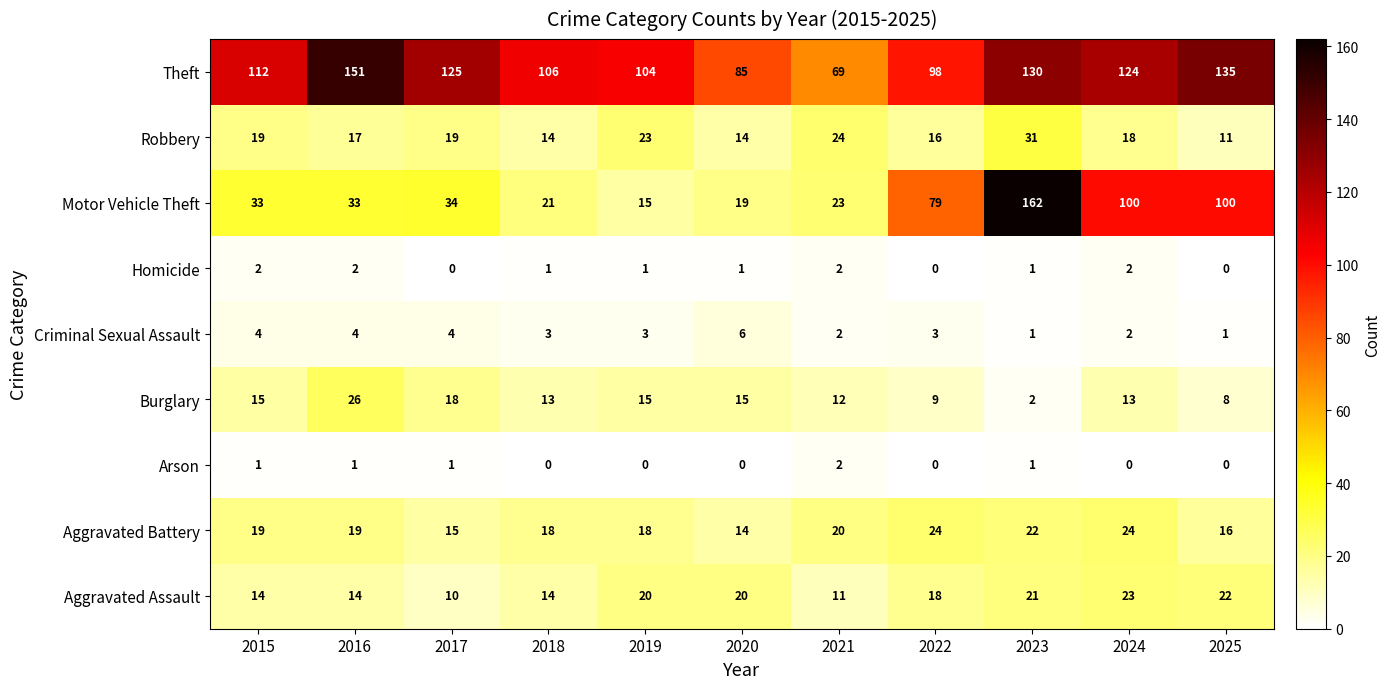

The value of Burglary at 2025 is 3. True or false?

False